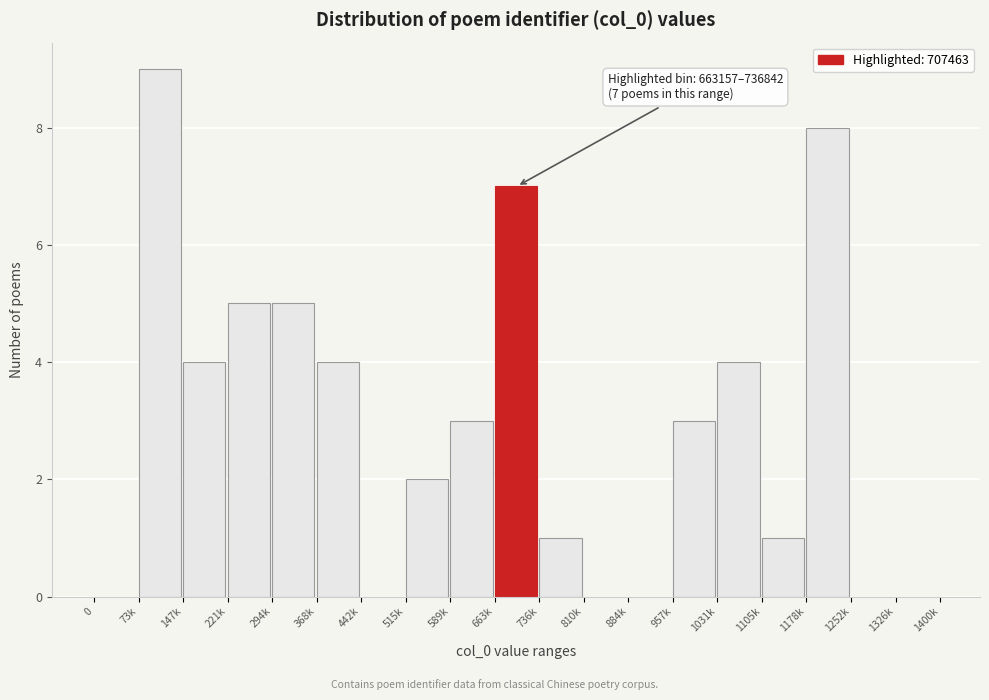

Reading left to right, what are all the values shown in this chart?

0=0	73k=9	147k=4	221k=5	294k=5	368k=4	442k=0	515k=2	589k=3	663k=7	736k=1	810k=0	884k=0	957k=3	1031k=4	1105k=1	1178k=8	1252k=0	1326k=0